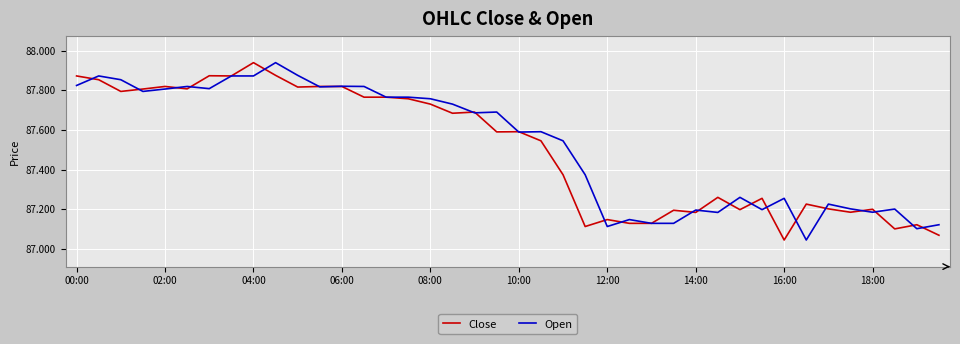

At which label does Close reach its peak?

04:00